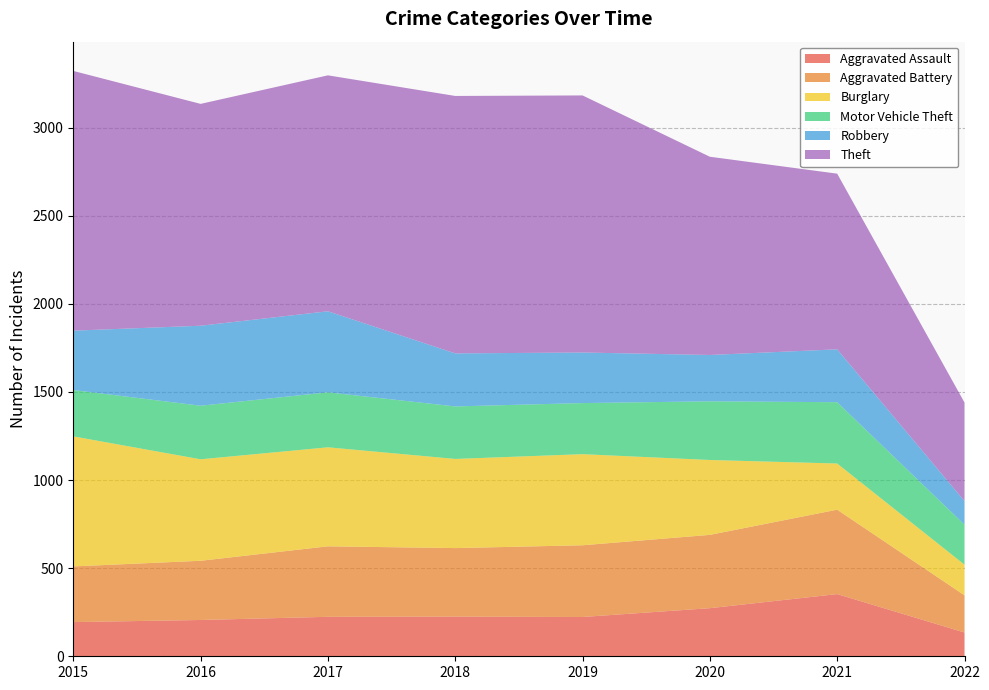

Reading left to right, list all the values displayed in this chart.

Aggravated Assault: 194	206	224	225	223	273	353	135
Aggravated Battery: 316	336	400	389	407	416	479	211
Burglary: 738	576	562	506	517	425	262	174
Motor Vehicle Theft: 263	304	312	298	290	333	348	227
Robbery: 337	454	460	301	287	263	300	134
Theft: 1474	1259	1339	1461	1459	1125	997	559